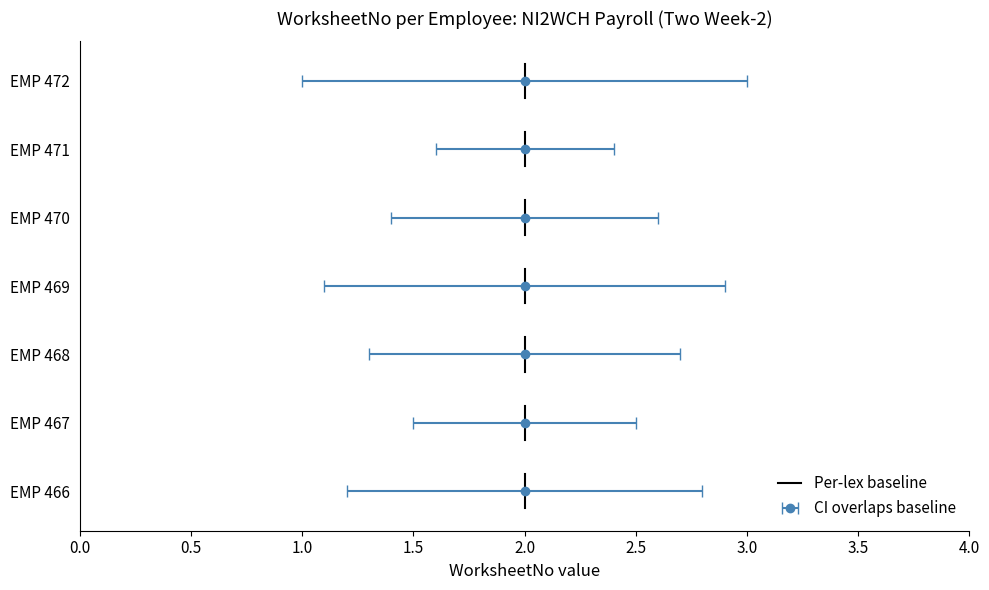

How many values are between 0 and 1?

1